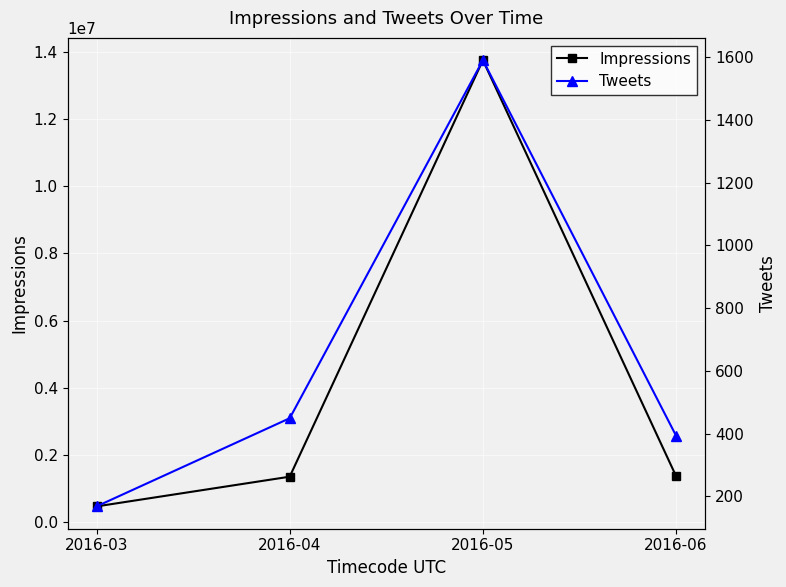

How many data points in Impressions are less than 1373706?

2